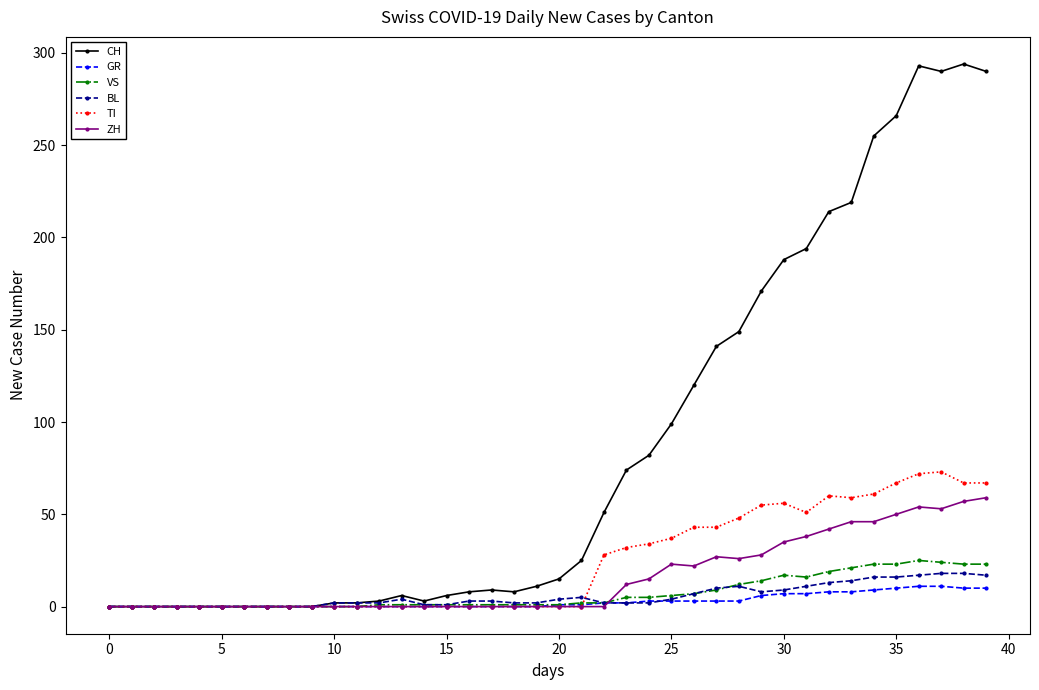

Which series has the largest range (max minus min)?

CH